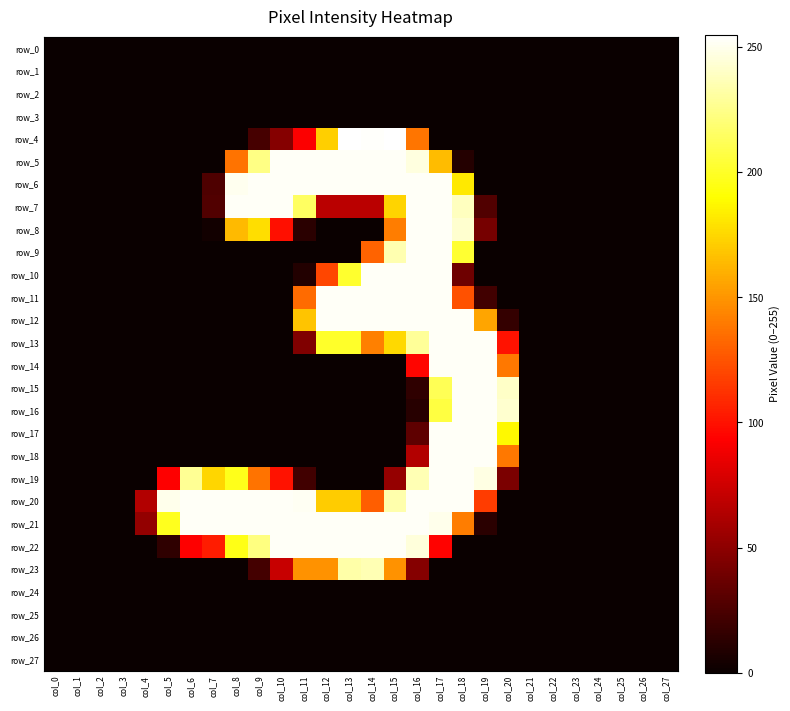

Which series has the largest range (max minus min)?

row_4